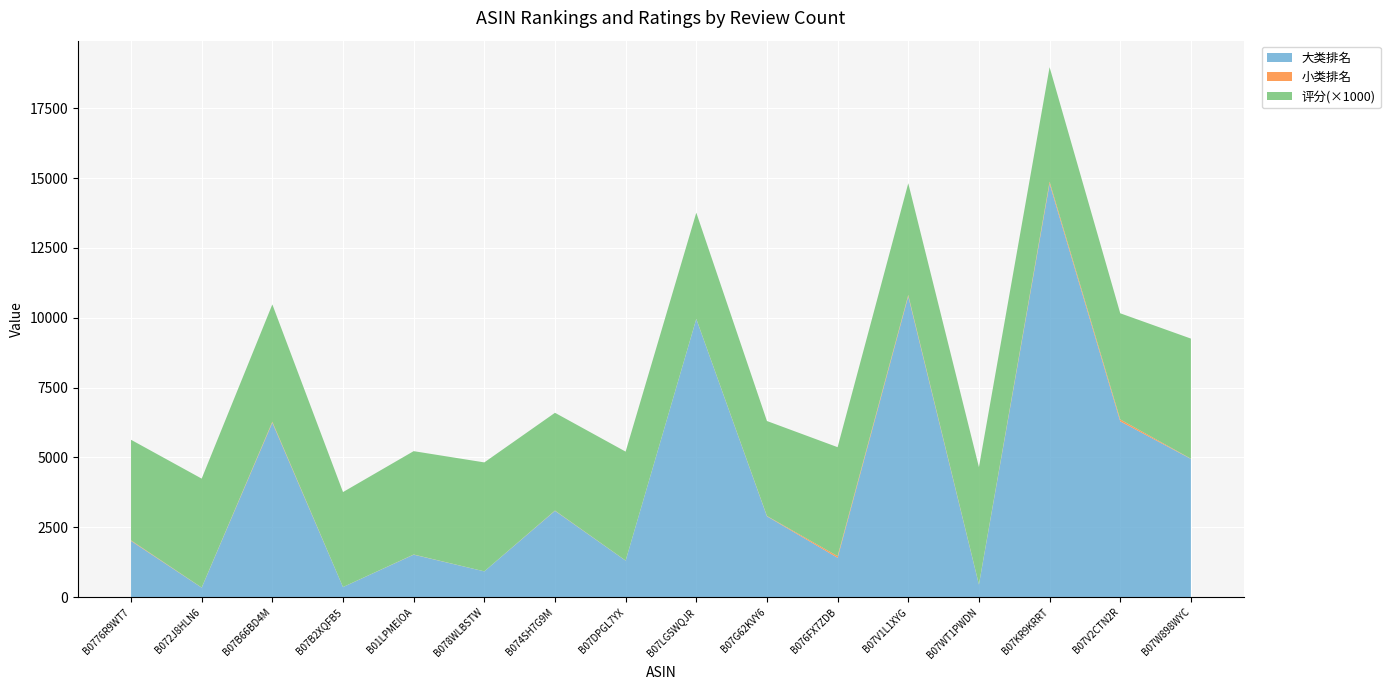

Reading left to right, extract all data points from this chart.

大类排名: 2013.0	340.0	6247.0	361.0	1521.0	923.0	3091.0	1307.0	9959.0	2895.0	1410.0	10771.0	448.0	14802.0	6295.0	4949.0
小类排名: 21.0	4.0	33.0	1.0	6.0	1.0	9.0	3.0	5.0	11.0	59.0	46.0	6.0	71.0	67.0	7.0
评分: 3.6	3.9	4.2	3.4	3.7	3.9	3.5	3.9	3.8	3.4	3.9	4.0	4.2	4.1	3.8	4.3